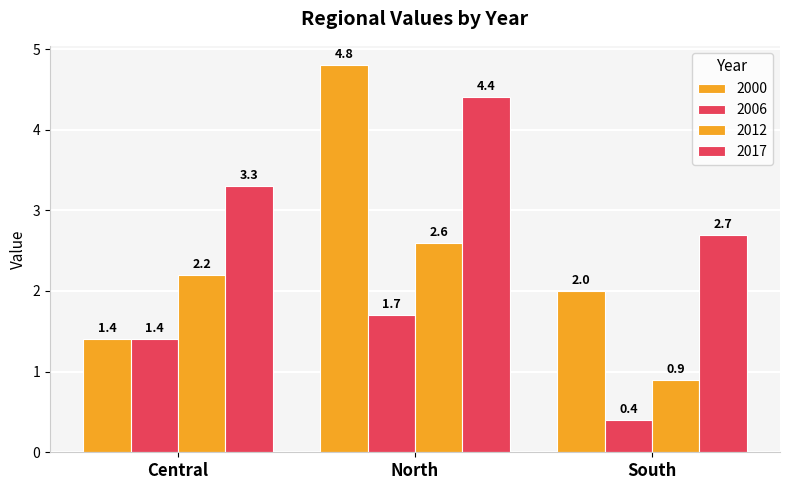

How many groups of bars are there?

3